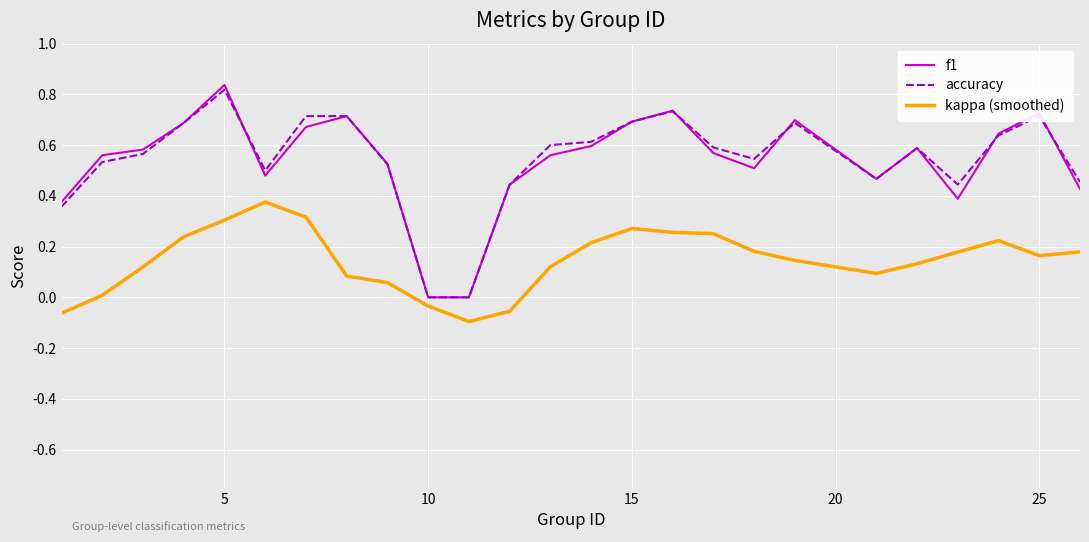

How many categories are shown in the chart?

25